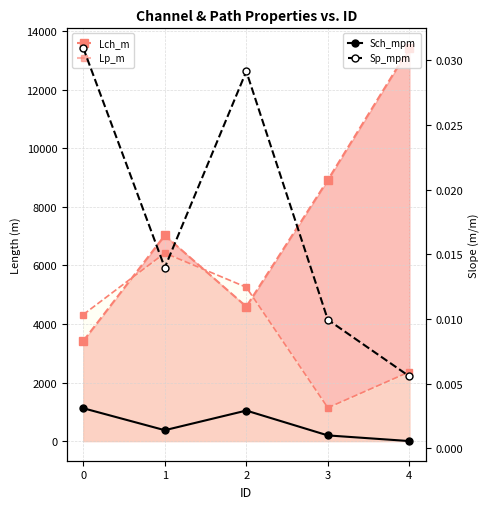

Rank the categories by Lp_m value from lowest to highest.

3, 4, 0, 2, 1